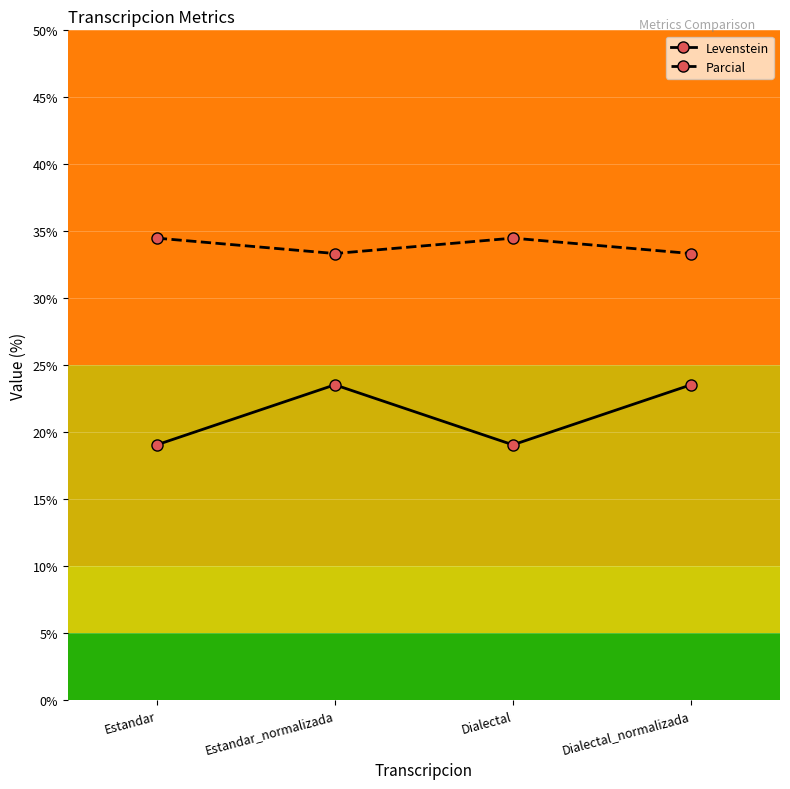

The value of Parcial at Dialectal_normalizada is 55.6. True or false?

False